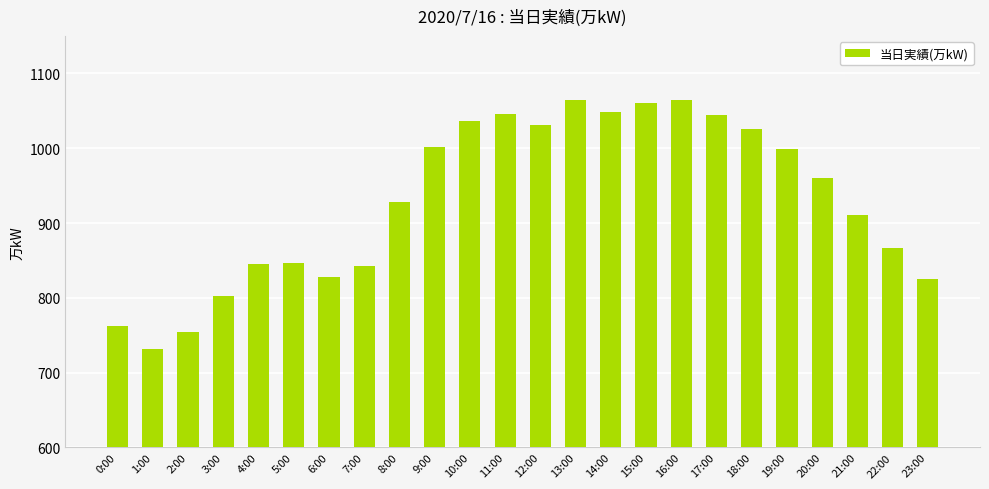

What is the smallest value displayed?

732